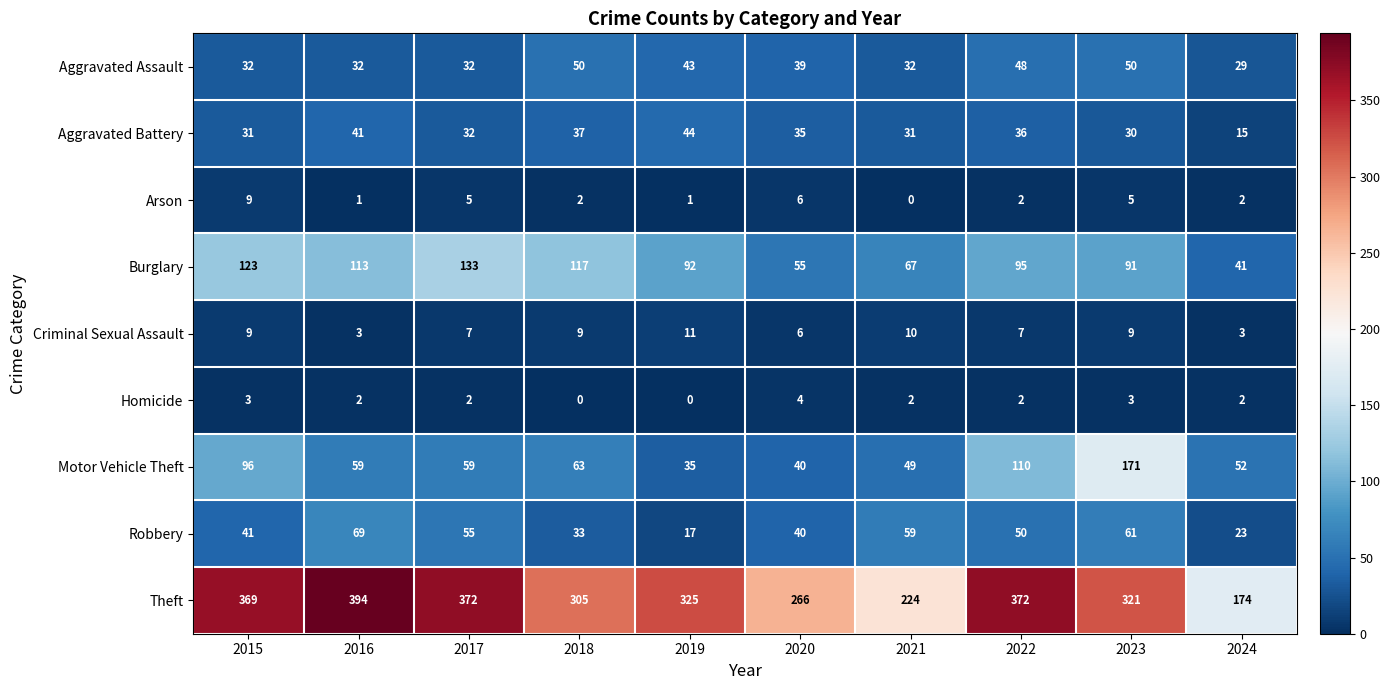

At which category is the sum across all series the highest?

2023